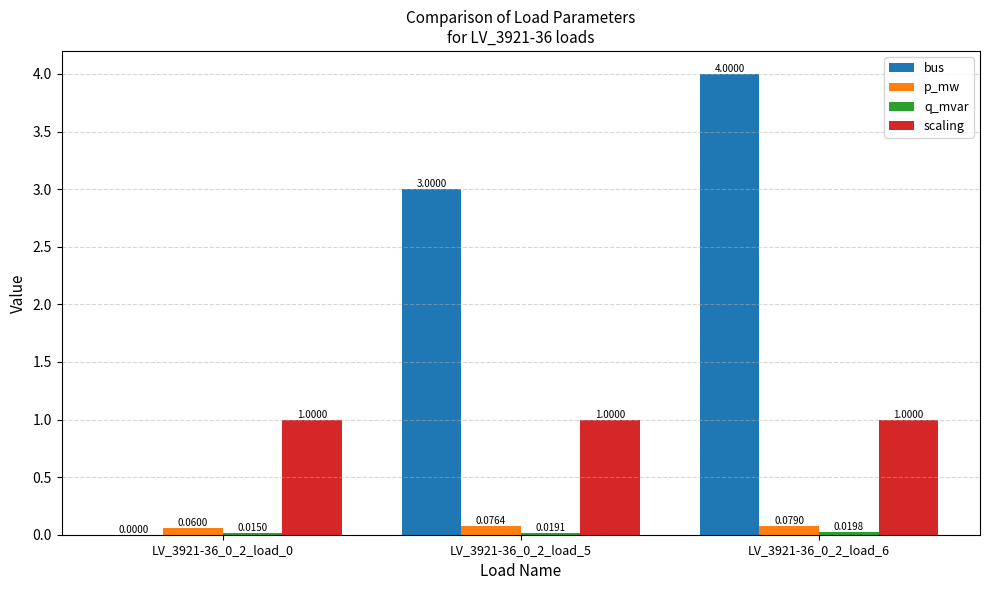

Between LV_3921-36_0_2_load_5 and LV_3921-36_0_2_load_6, which series saw the biggest shift?

bus